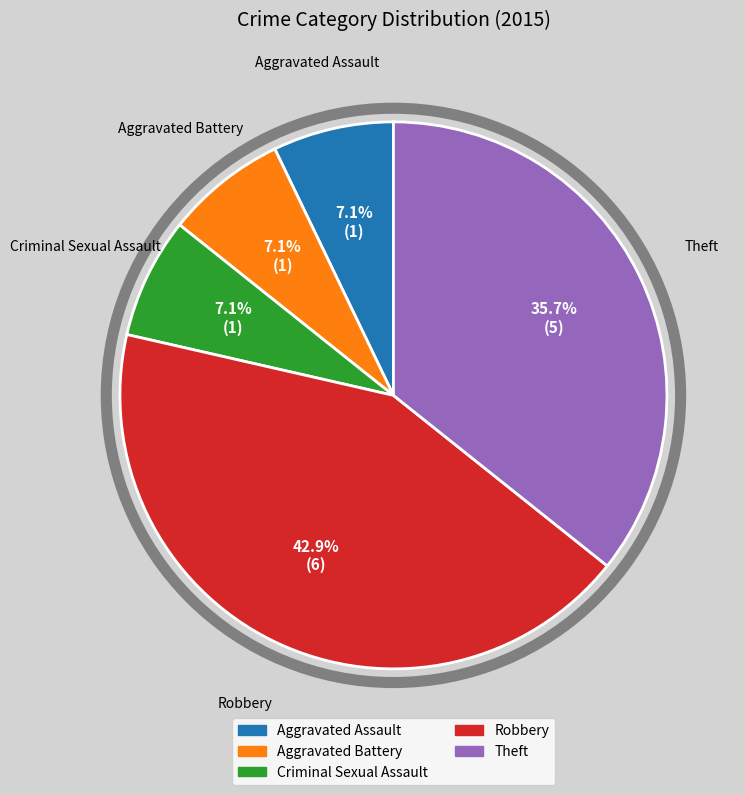

To the nearest percent, what is the average slice percentage?

20%